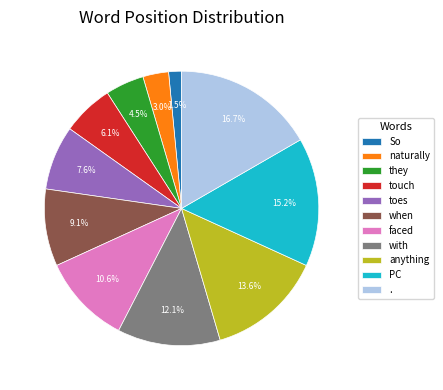

Between they and when, which is larger?

when